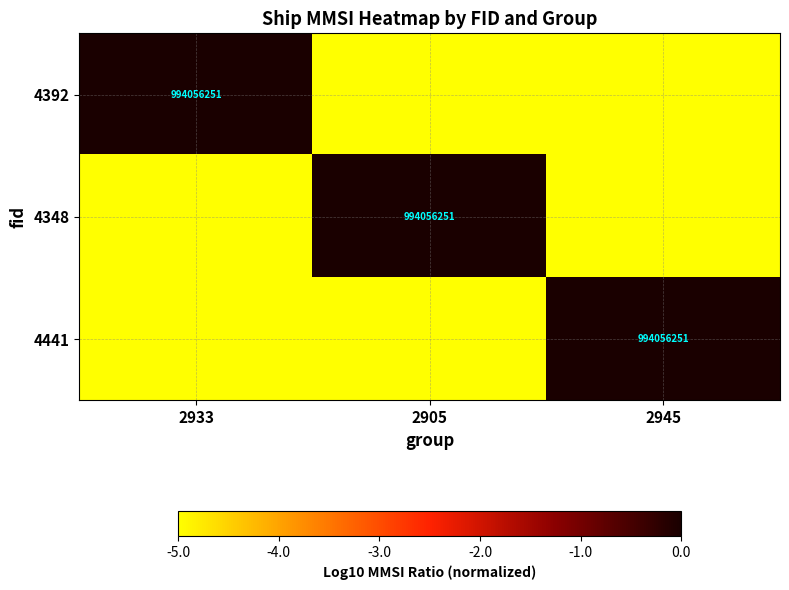

The value of 4392 at 2933 is 994056251. True or false?

True